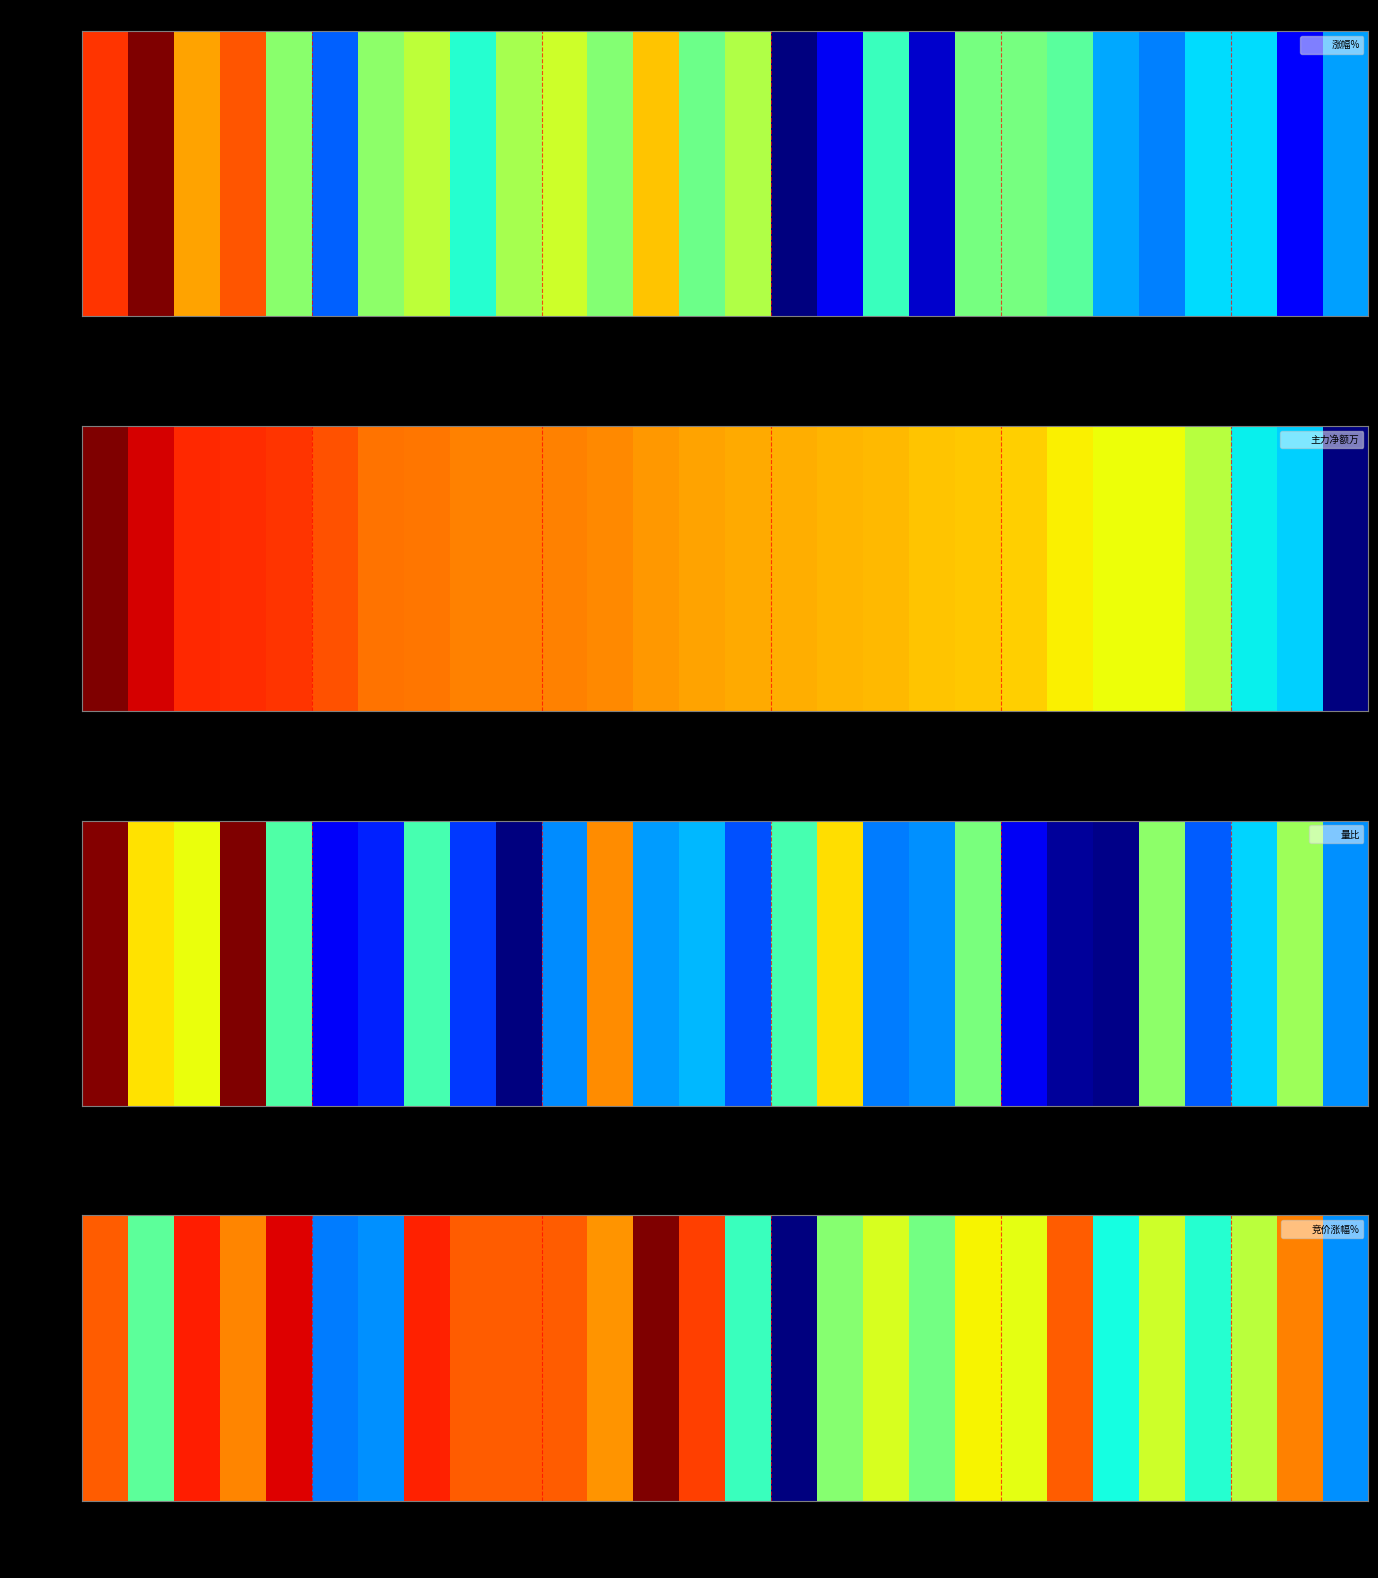

What is the sum of all values?

17.4